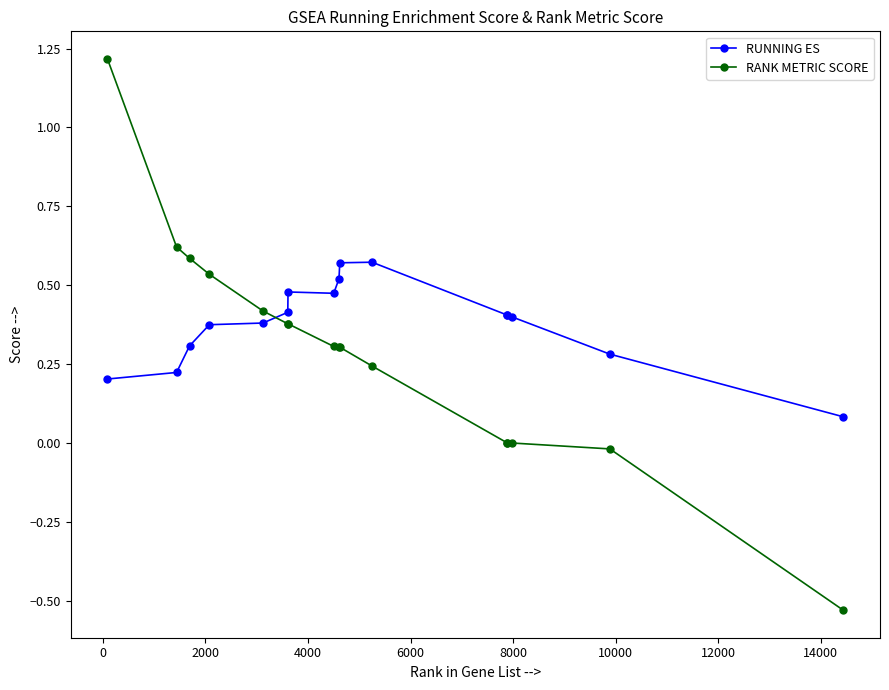

How many times do RUNNING ES and RANK METRIC SCORE cross each other?

1